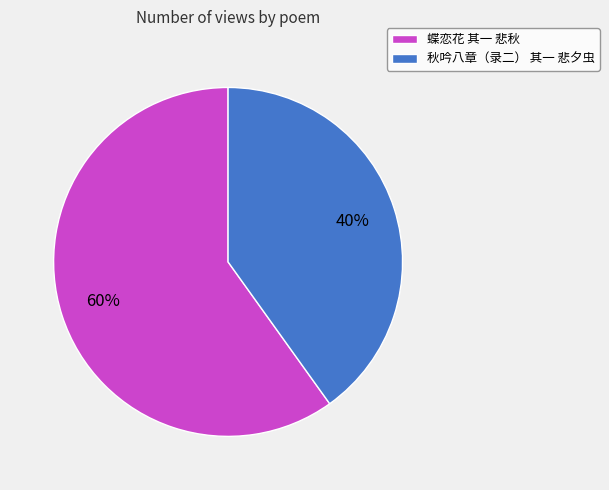

How many slices are in this pie chart?

2